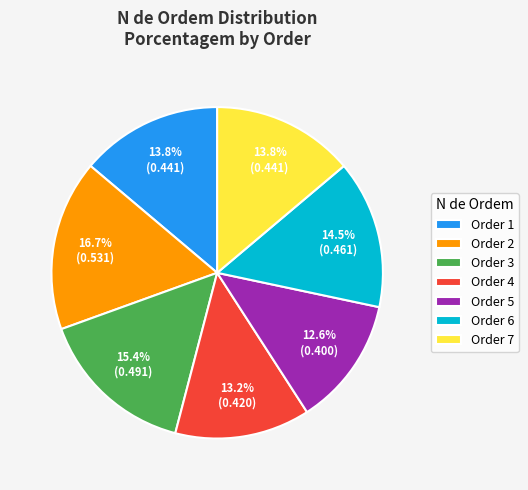

Is there any slice that represents more than half of the pie?

No